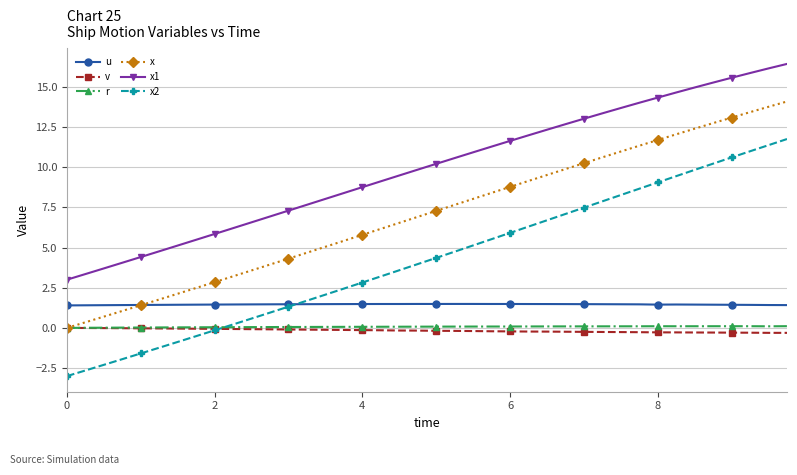

What is the difference between the second highest and second lowest values in the x1 series?

12.8